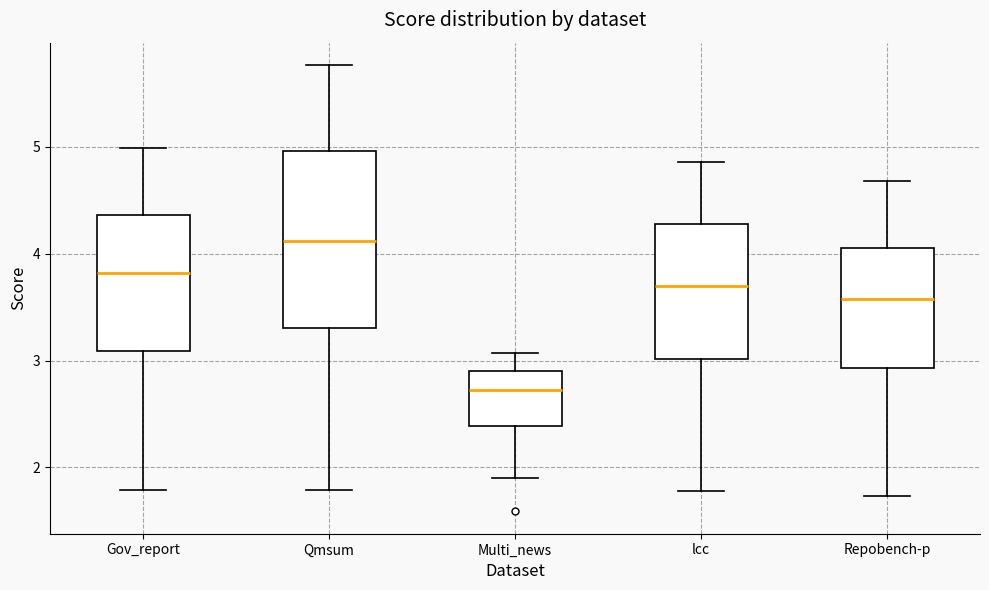

Where is the upper edge of the box for Gov_report on the y-axis? The values are not printed on the chart, so give them approximately, as read against the axis.

4.4